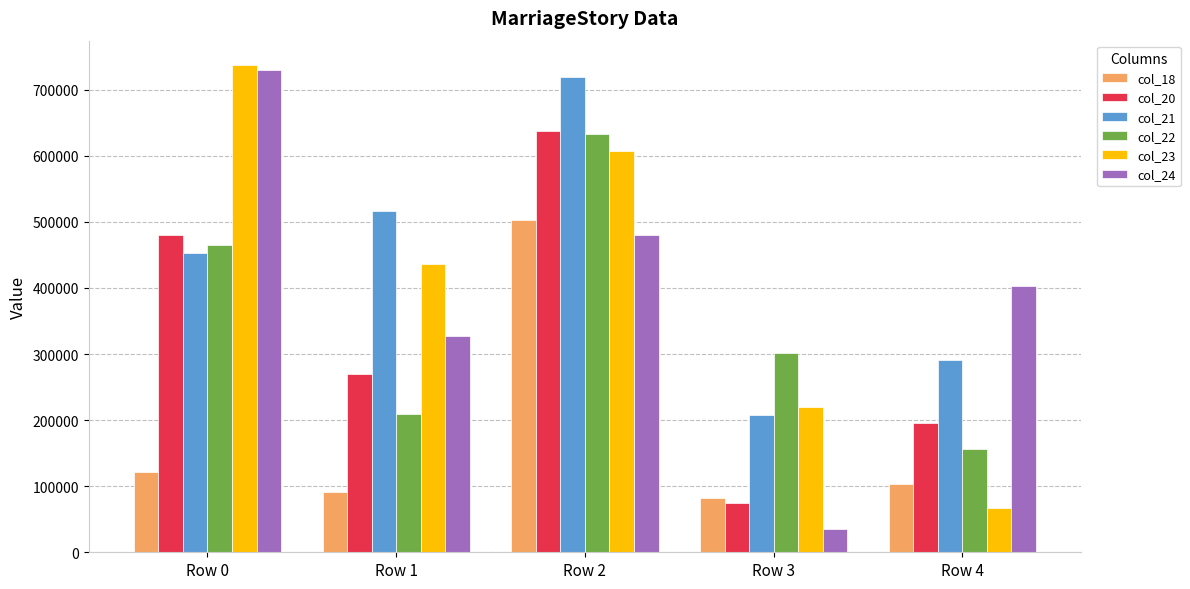

Does the chart contain stacked bars?

No